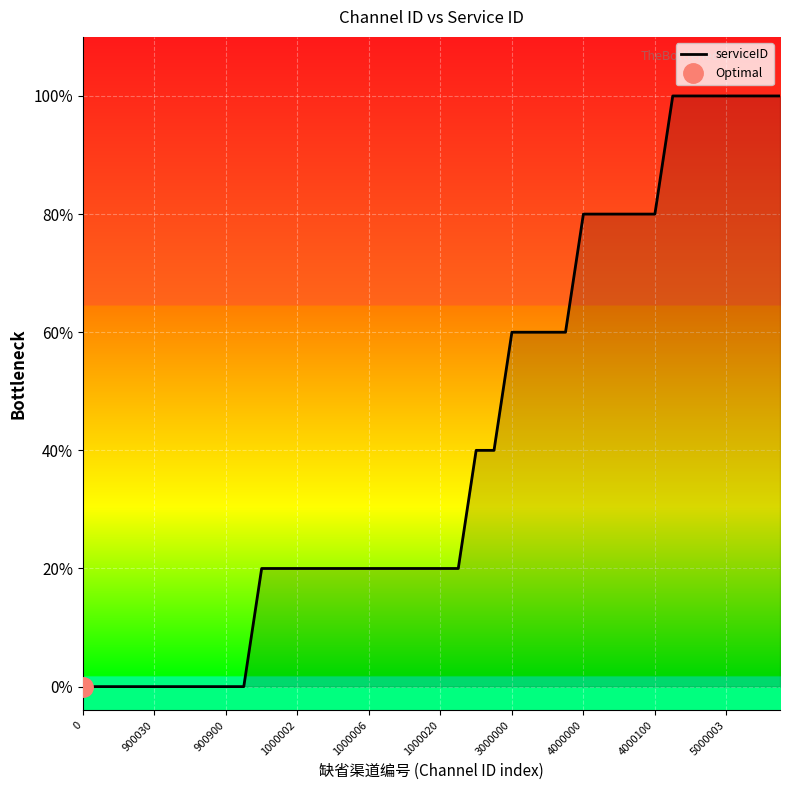

The value at 26 is 3. True or false?

True